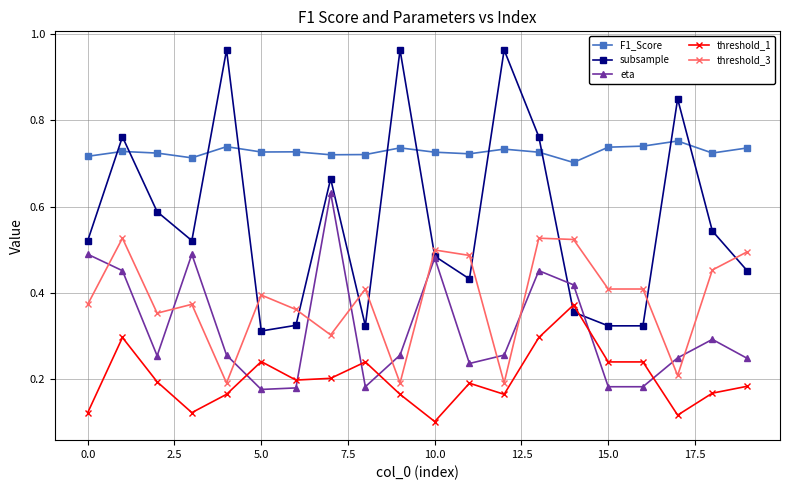

At how many categories does at least one series exceed 0?

20